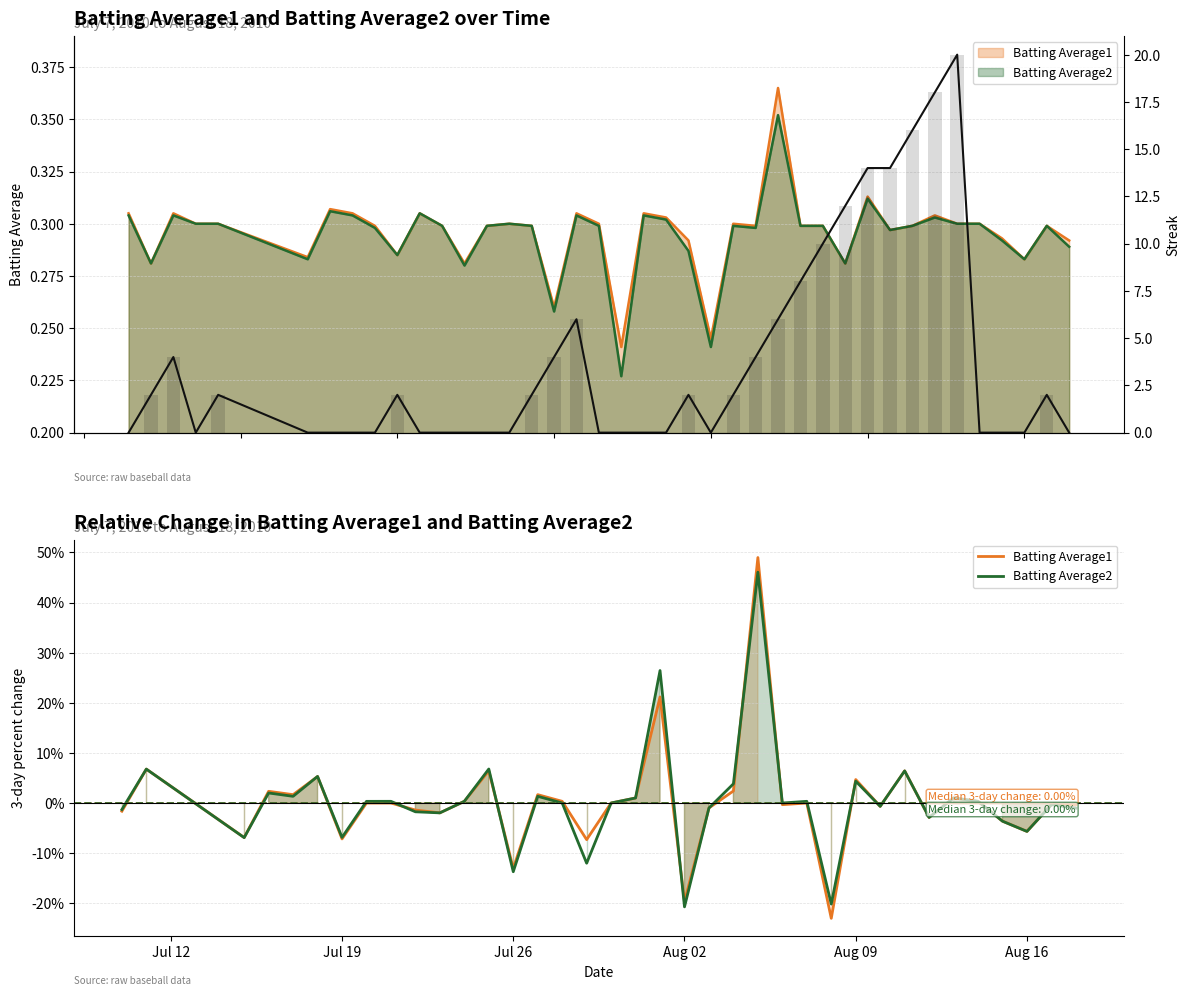

What is the value of the Batting Average2 bar at the 13th from the left?

0.3